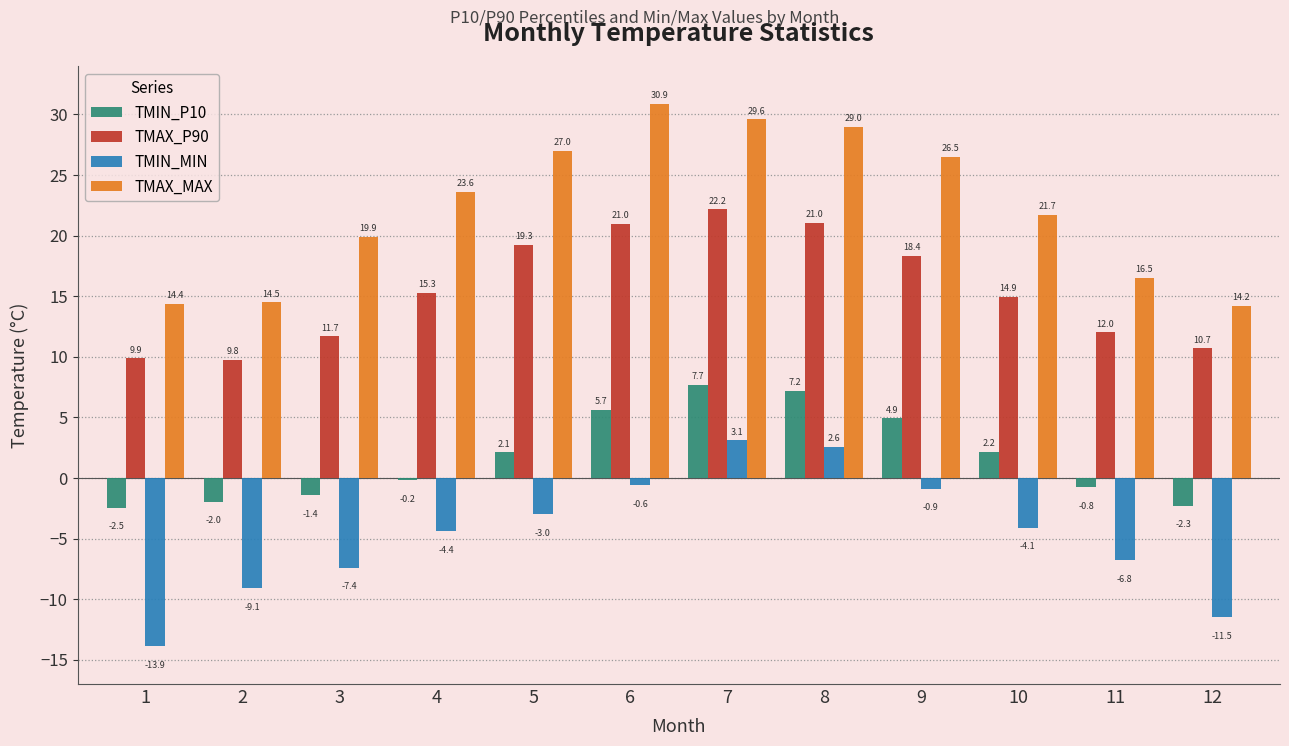

Which label corresponds to the smallest value in the chart?

1